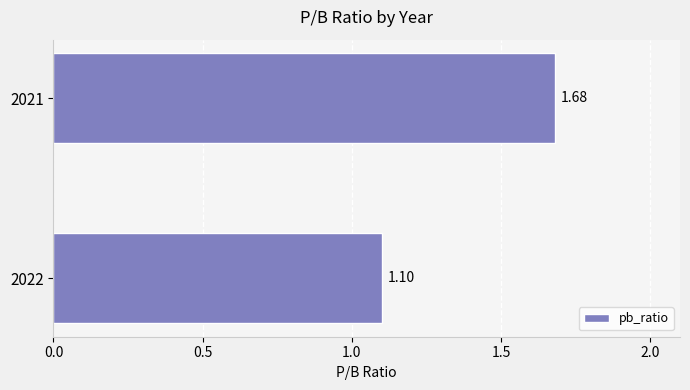

What is the difference between the maximum and minimum values?

0.6